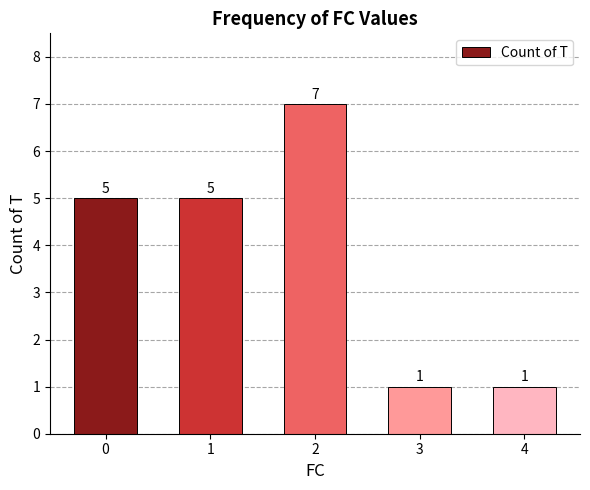

The value at 2 is 7. True or false?

True